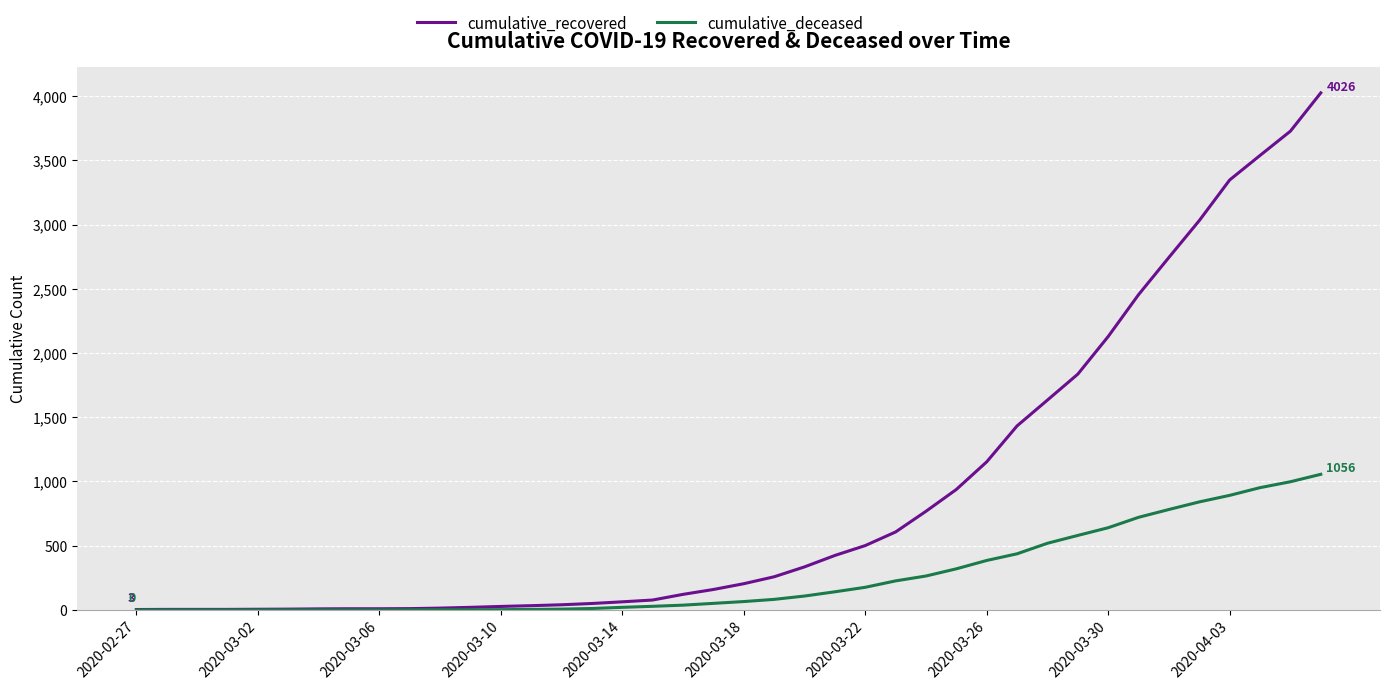

How many lines are shown in the chart?

2